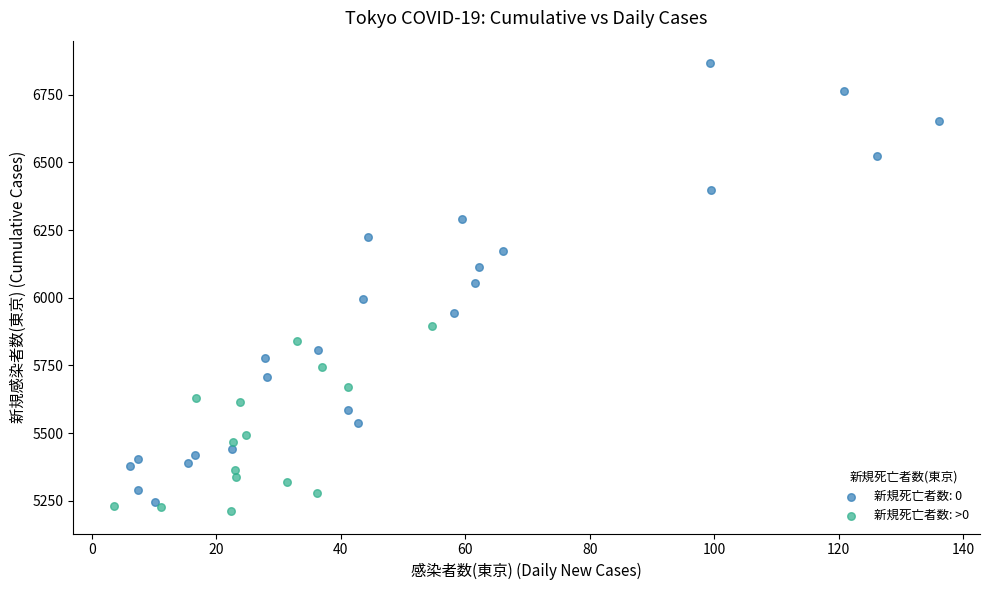

Which series has the widest spread of Y values?

新規死亡者数: 0